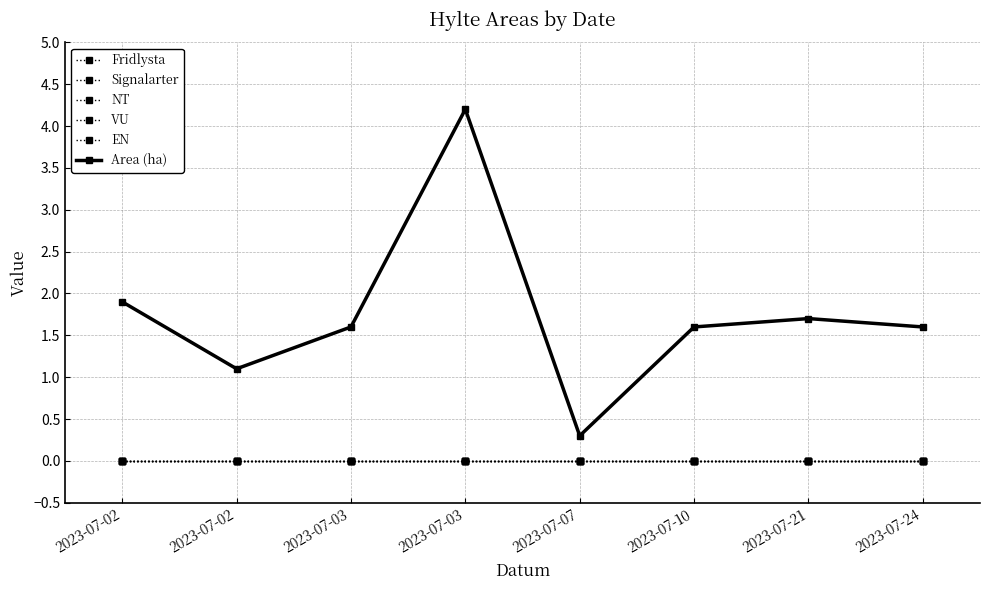

Reading right to left, transcribe all the data shown in this chart.

Fridlysta: 0.0	0.0	0.0	0.0	0.0	0.0	0.0	0.0
Signalarter: 0.0	0.0	0.0	0.0	0.0	0.0	0.0	0.0
NT: 0.0	0.0	0.0	0.0	0.0	0.0	0.0	0.0
VU: 0.0	0.0	0.0	0.0	0.0	0.0	0.0	0.0
EN: 0.0	0.0	0.0	0.0	0.0	0.0	0.0	0.0
Area (ha): 1.6	1.7	1.6	0.3	4.2	1.6	1.1	1.9